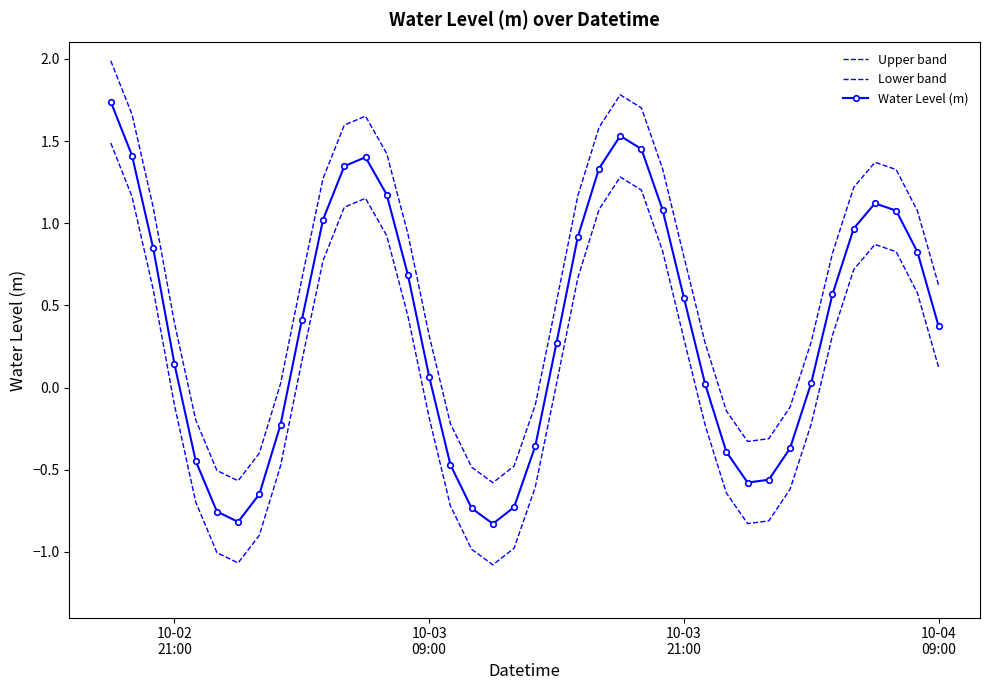

True or false: Water Level (m) and Lower band intersect in this chart.

False